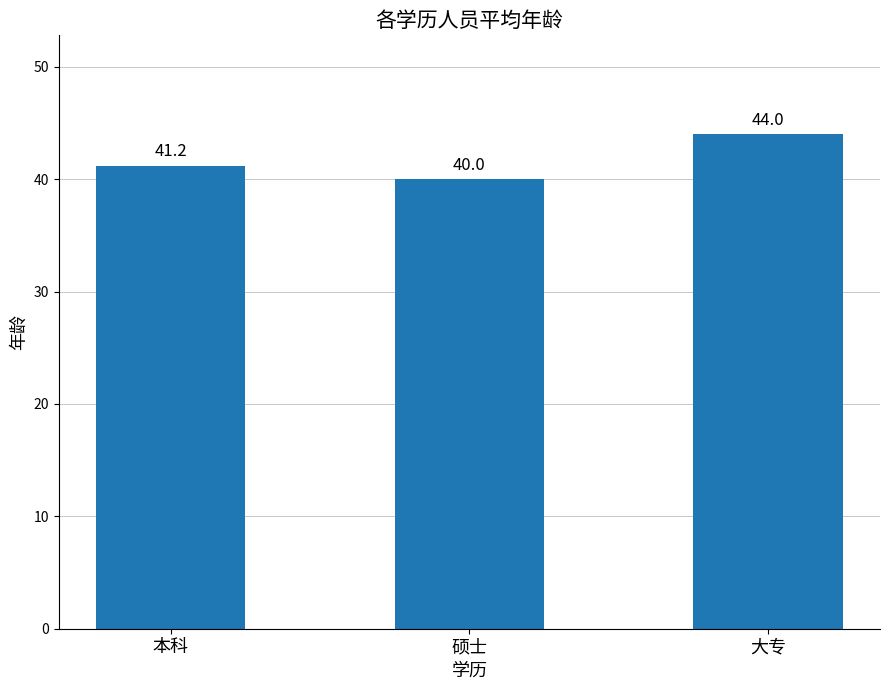

Rank the categories by value from lowest to highest.

硕士, 本科, 大专